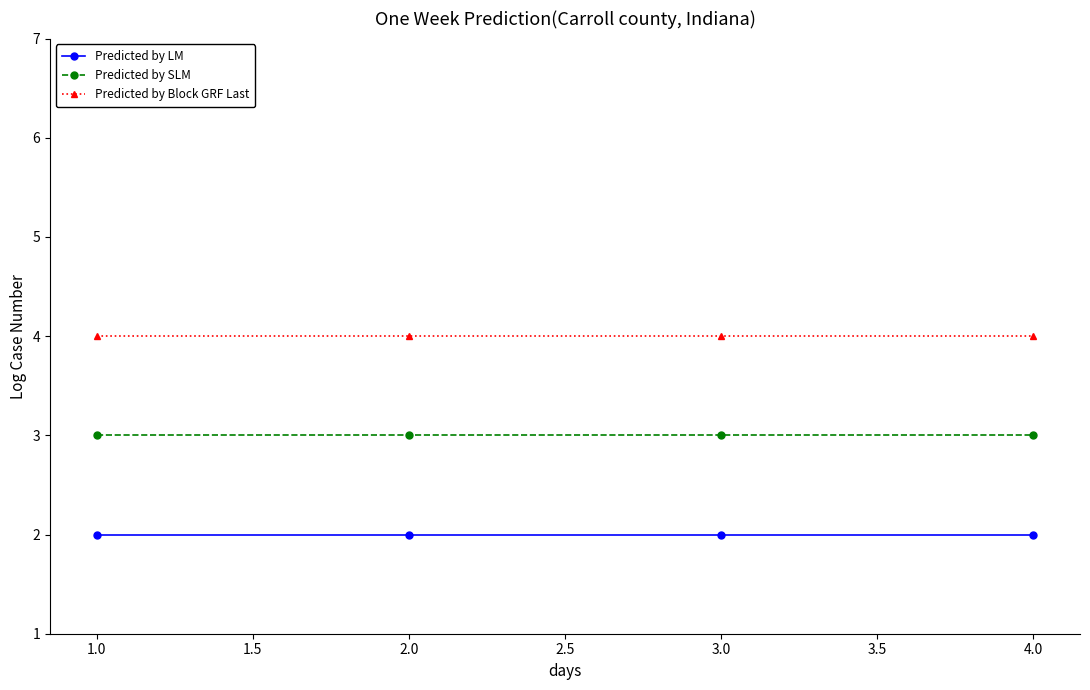

Does the chart have visible grid lines?

No